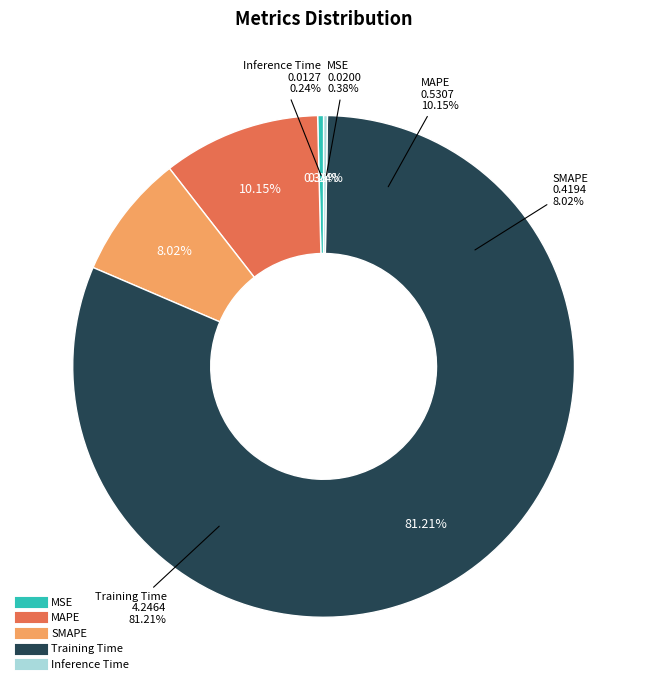

Rank the categories by value from lowest to highest.

Inference Time, MSE, SMAPE, MAPE, Training Time